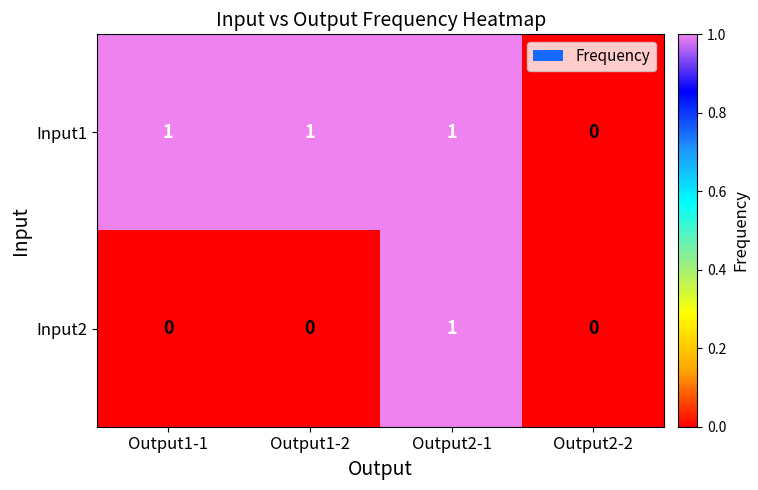

Is it true that Input1 equals 0 at Output1-1?

False